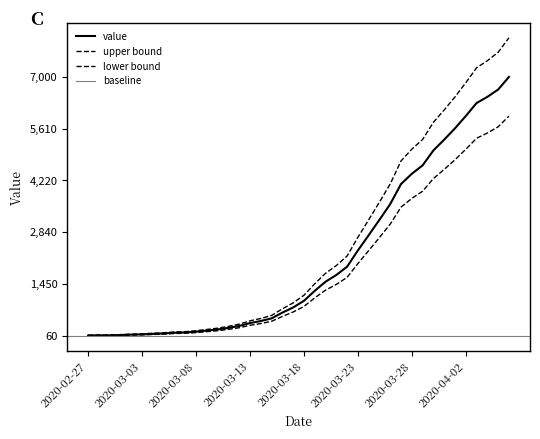

List the labels in order of value, largest first.

2020-04-06, 2020-04-05, 2020-04-04, 2020-04-03, 2020-04-02, 2020-04-01, 2020-03-31, 2020-03-30, 2020-03-29, 2020-03-28, 2020-03-27, 2020-03-26, 2020-03-25, 2020-03-24, 2020-03-23, 2020-03-22, 2020-03-21, 2020-03-20, 2020-03-19, 2020-03-18, 2020-03-17, 2020-03-16, 2020-03-15, 2020-03-14, 2020-03-13, 2020-03-12, 2020-03-11, 2020-03-10, 2020-03-09, 2020-03-08, 2020-03-07, 2020-03-06, 2020-03-05, 2020-03-04, 2020-03-03, 2020-03-02, 2020-03-01, 2020-02-29, 2020-02-28, 2020-02-27